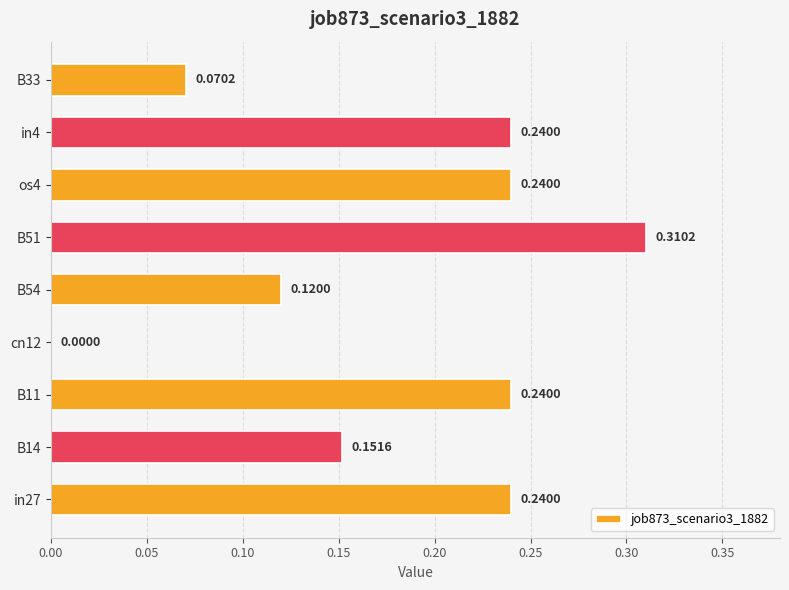

What is the sum of all values?

1.6